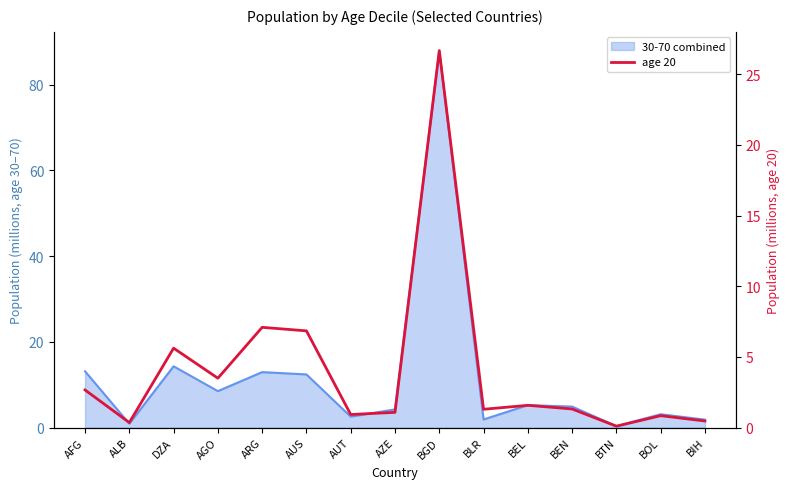

Is it true that the value at BTN is 0.0?

False